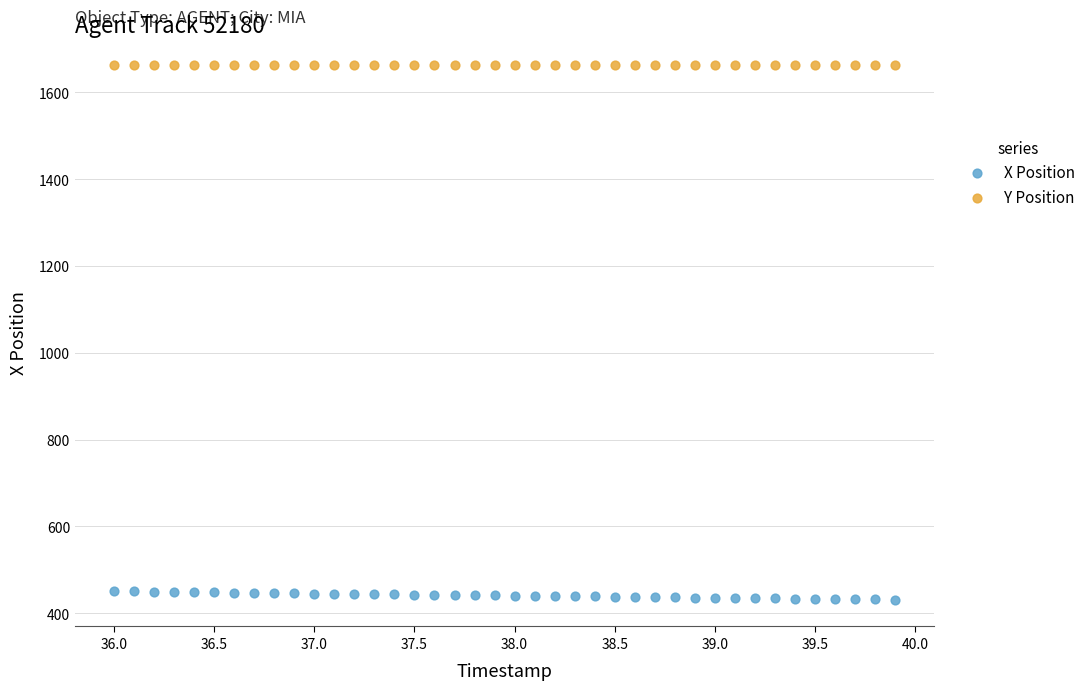

What are all the series names shown in the legend?

X Position, Y Position